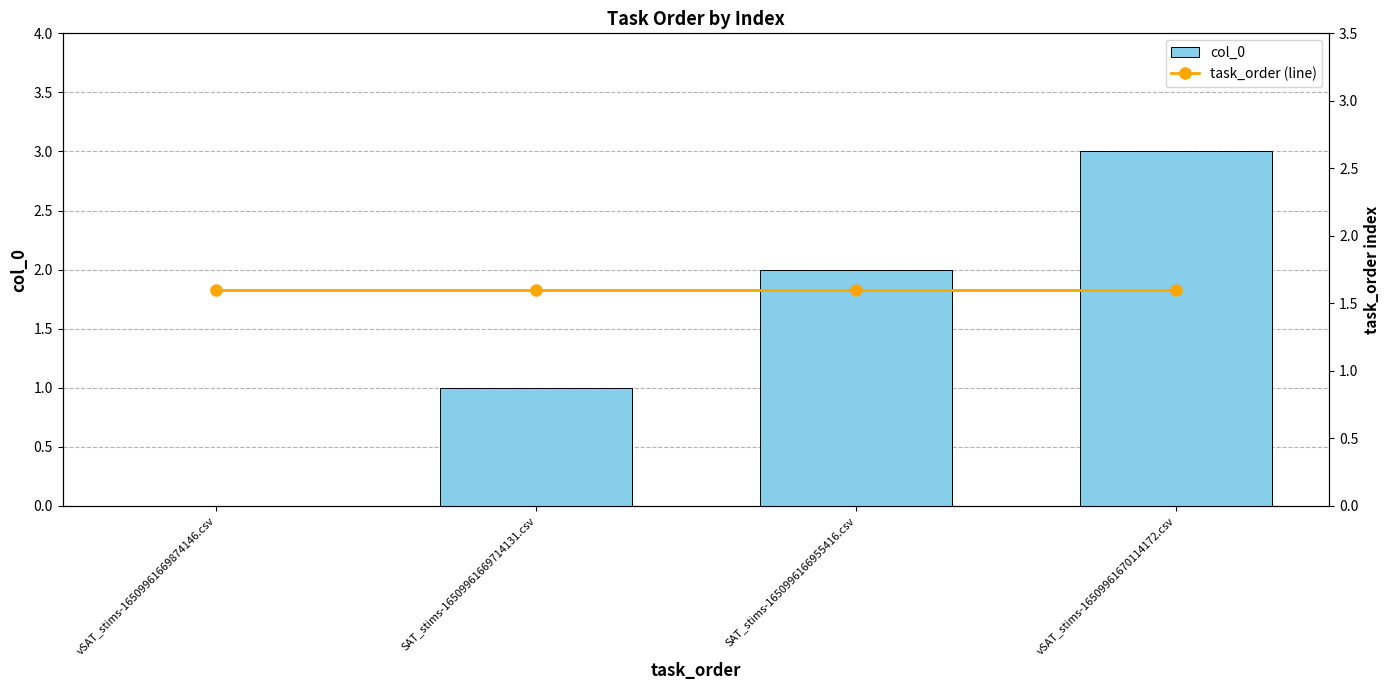

Is the value of task_order (line) at SAT_stims-16509961669714131.csv greater than the value of col_0 at vSAT_stims-16509961670114172.csv?

No